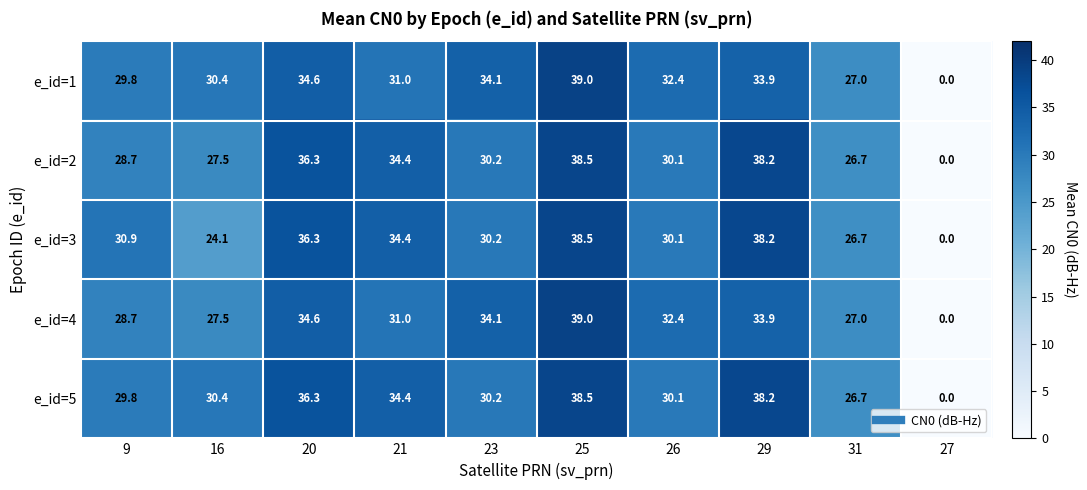

What is the total value across all series at 9?

147.9